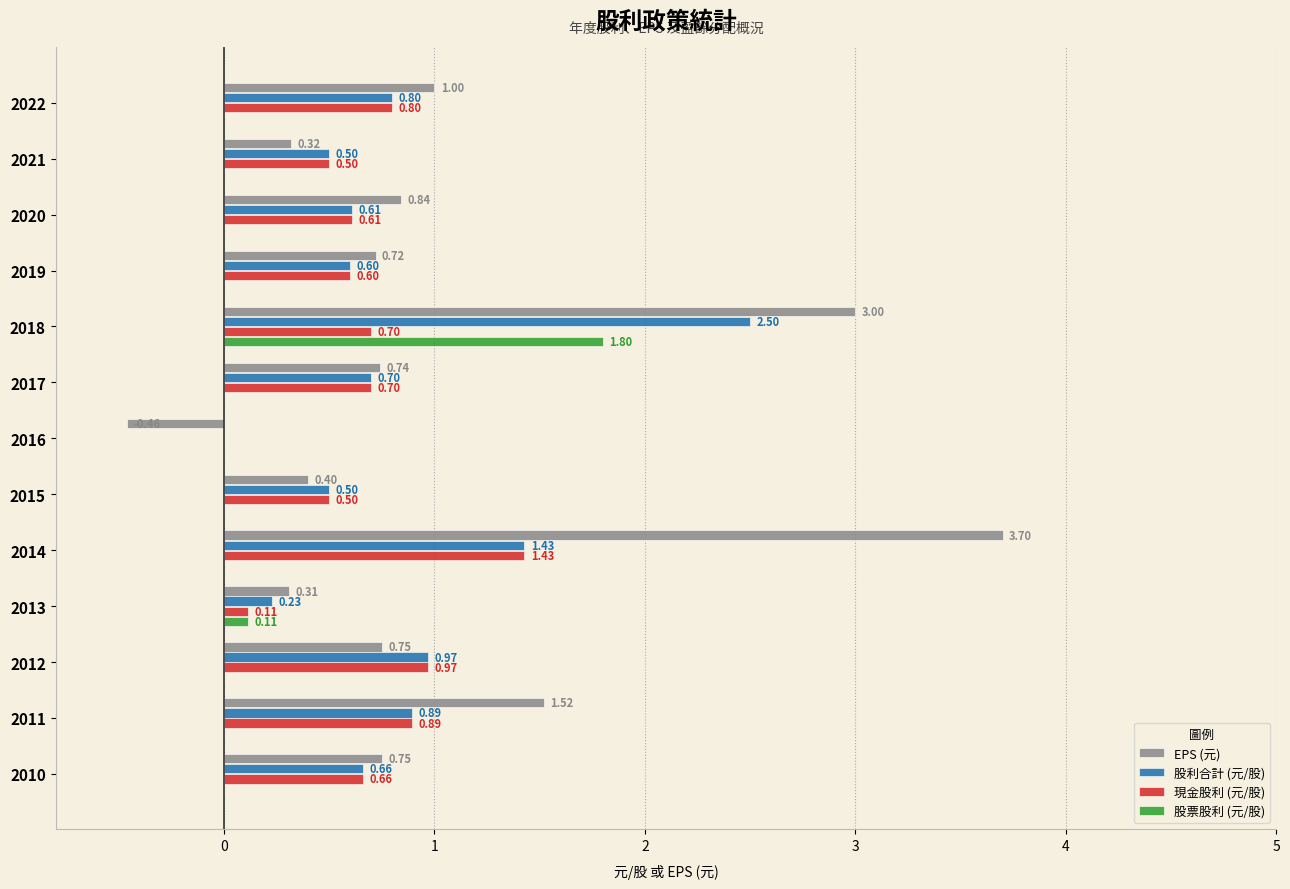

How many series are shown in this chart?

4